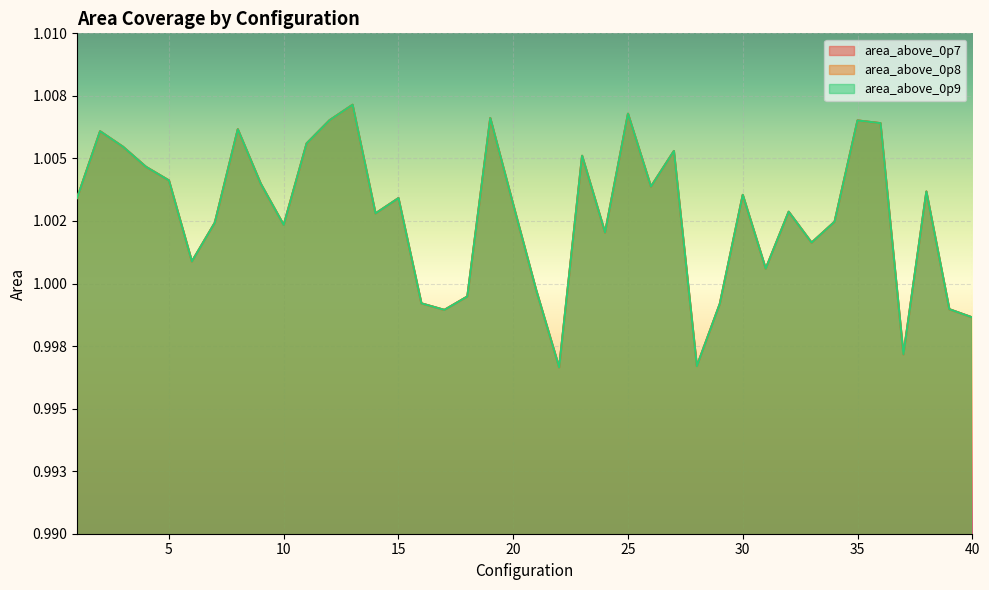

Where does the area_above_0p9 series first go above 1?

1